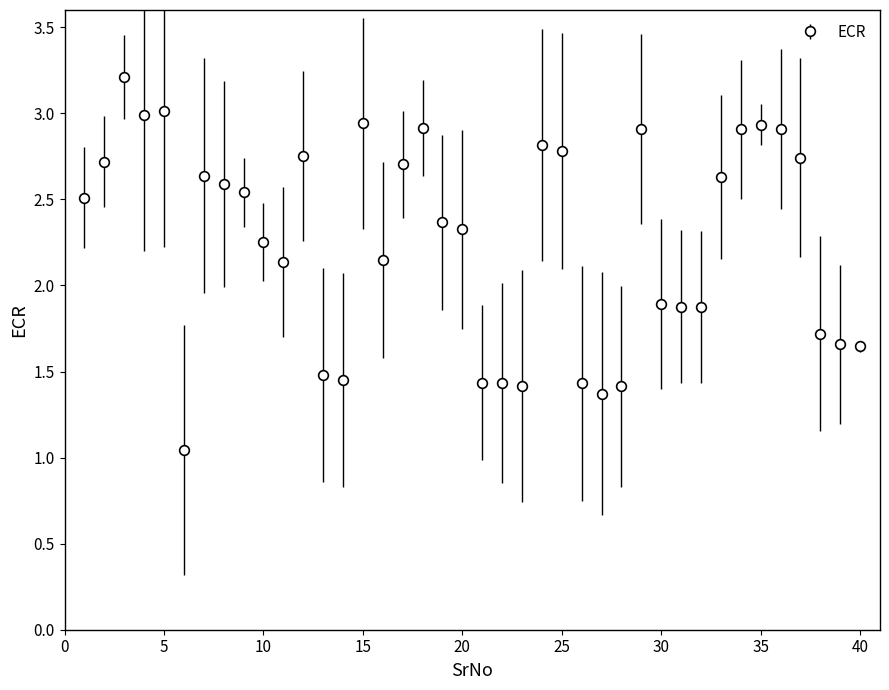

What is the maximum value shown in the chart?

3.2